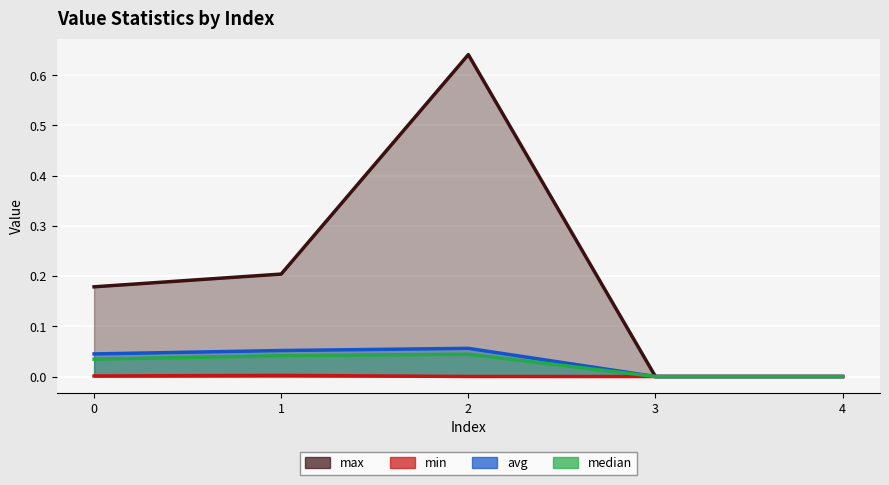

What are all the series names shown in the legend?

max, min, avg, median